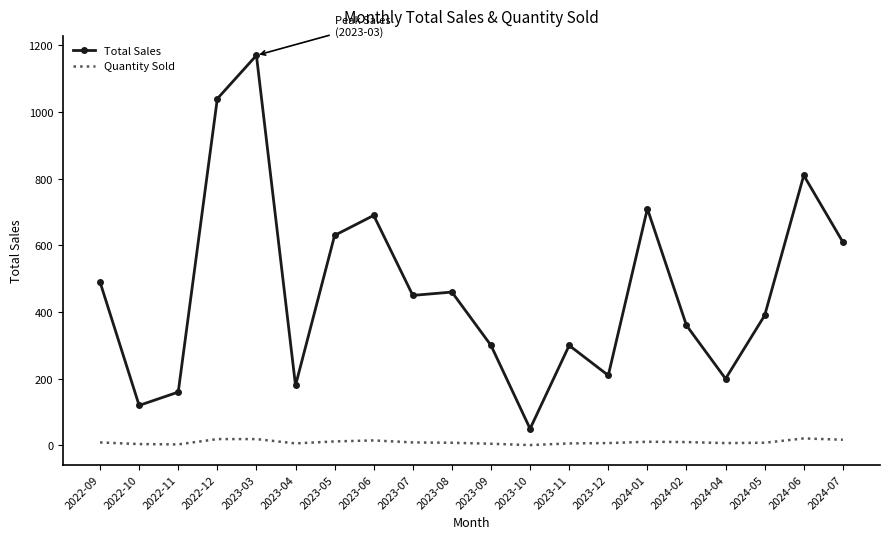

True or false: Quantity Sold and Total Sales cross at least once.

False